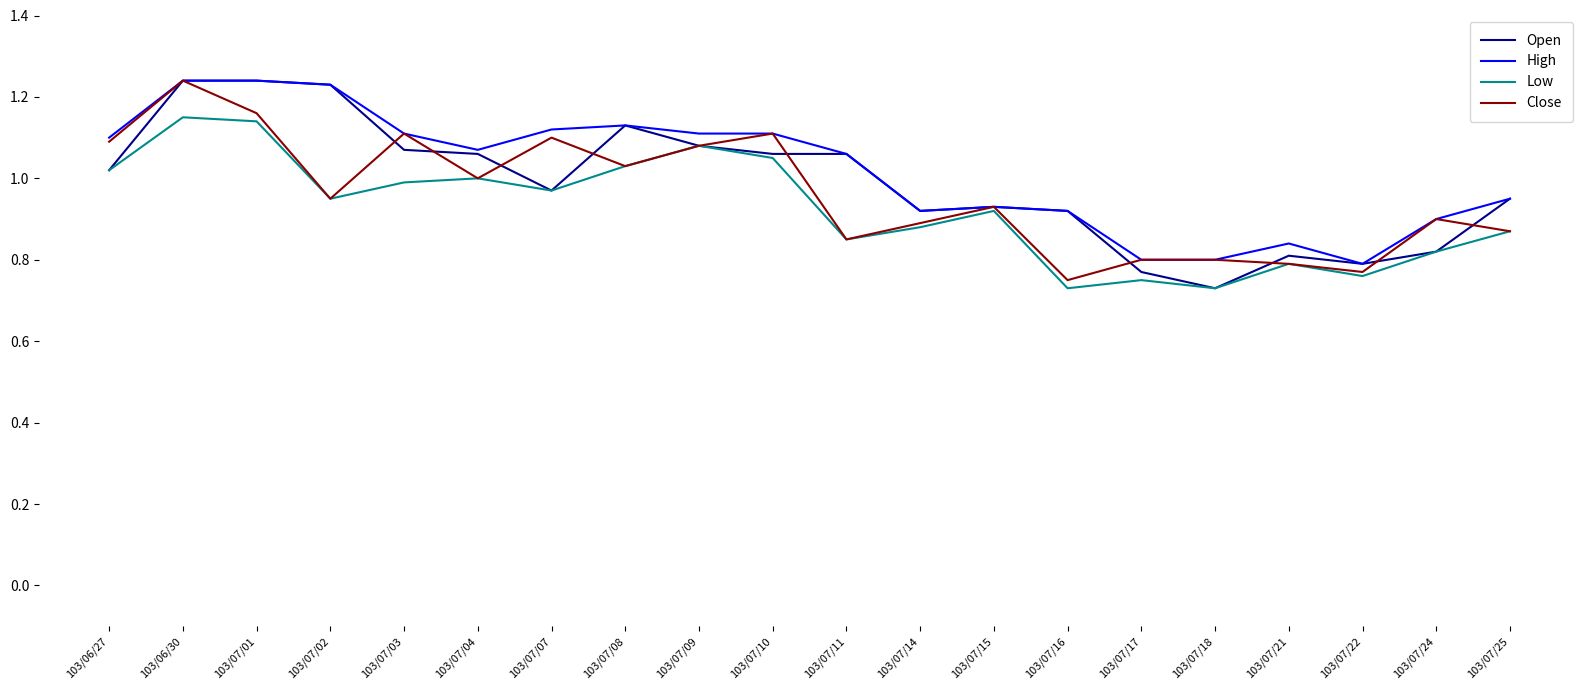

Which category has the highest value in the Close series?

103/06/30